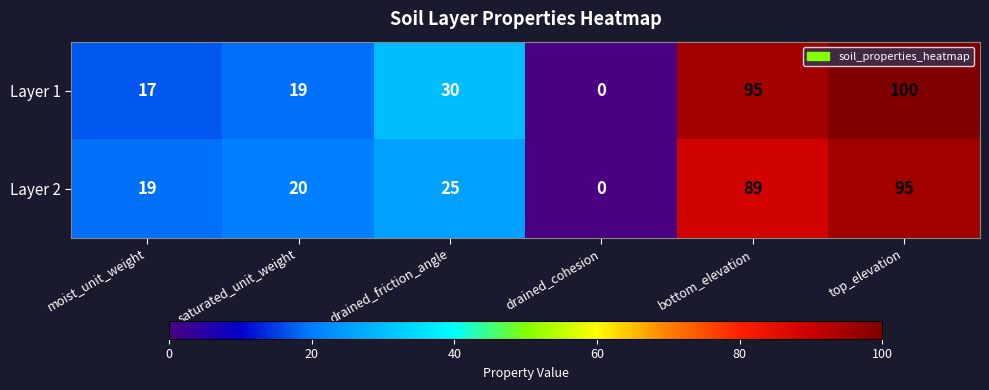

At how many categories does at least one series exceed 8?

5